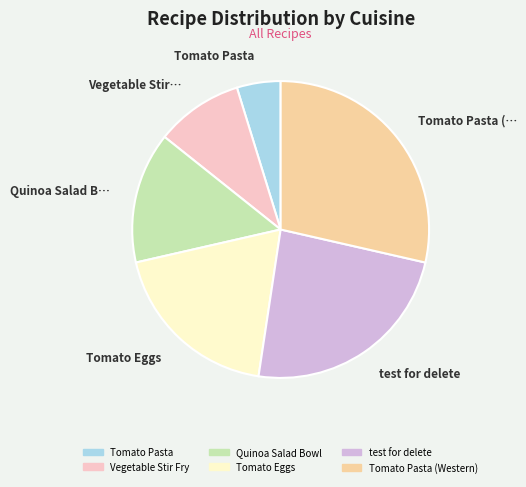

Which category has the smallest portion of the pie?

Tomato Pasta